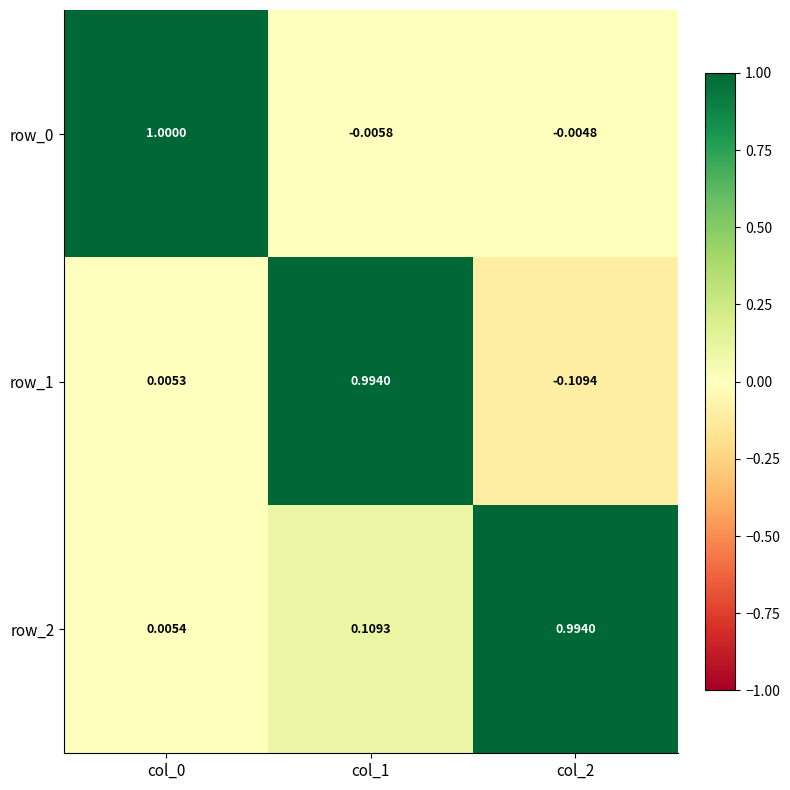

The value of row_1 at col_2 is -0.2. True or false?

False